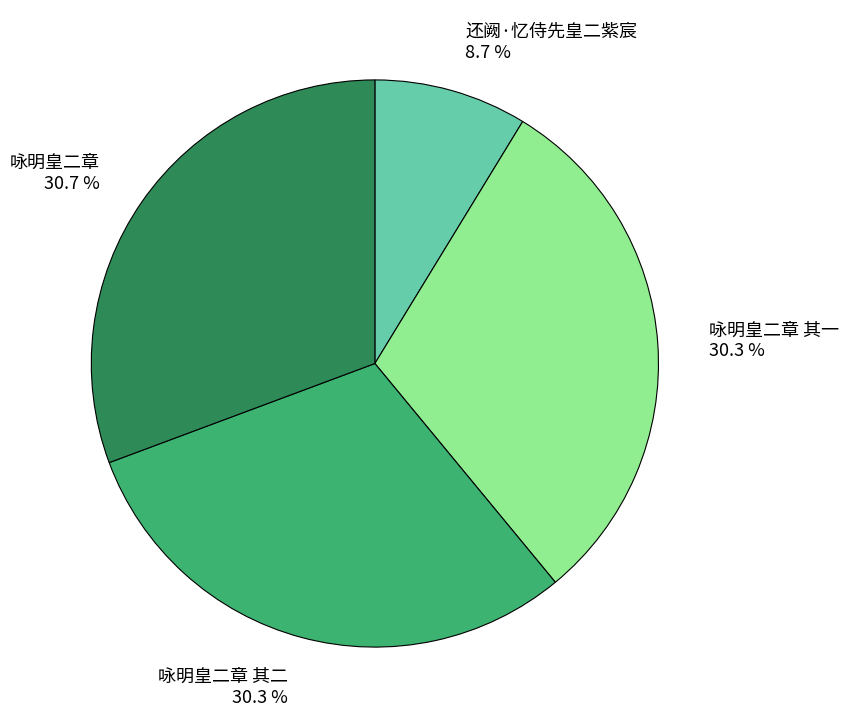

What percentage is the 还阙·忆侍先皇二紫宸 slice, to the nearest percent?

9%